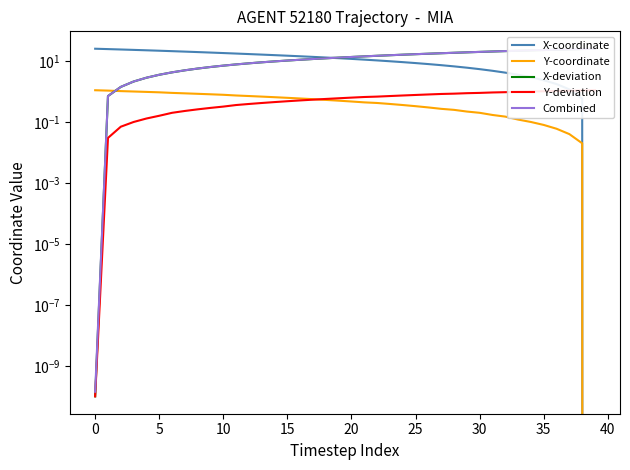

Rank the series by their maximum value, from highest to lowest.

Combined, X-deviation, X-coordinate, Y-deviation, Y-coordinate